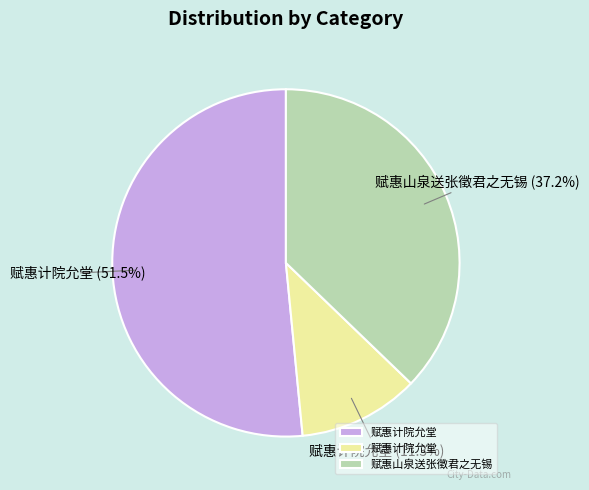

To the nearest percent, what is the average slice percentage?

33%